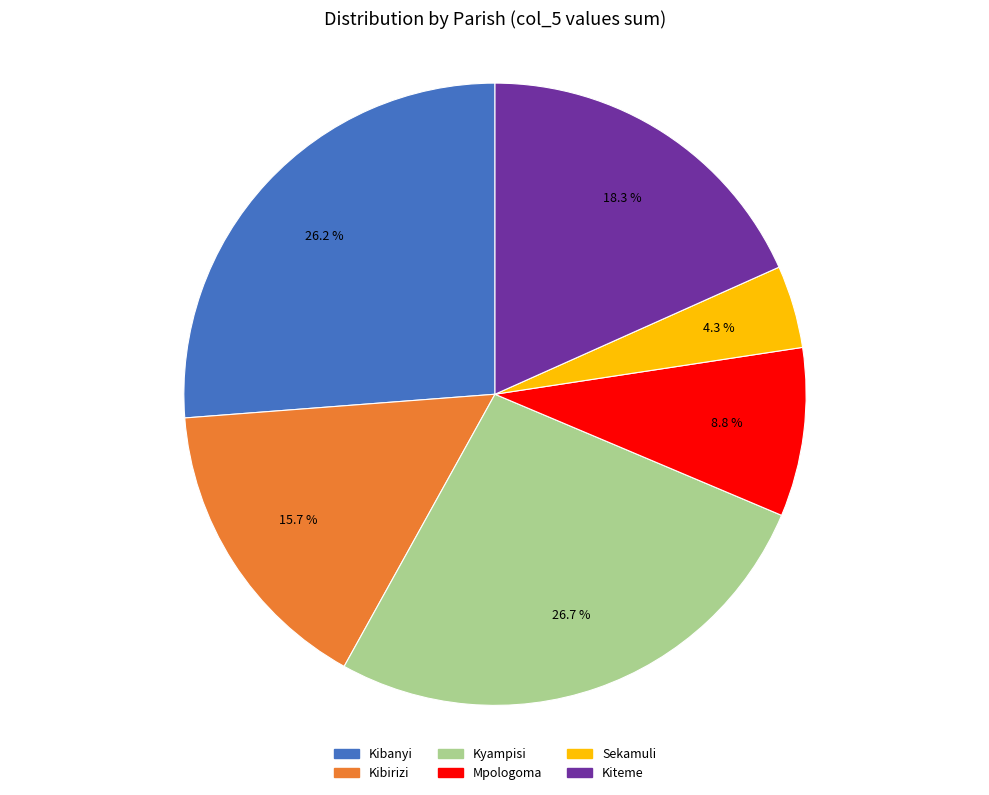

Does Sekamuli account for over 50% of the chart?

No